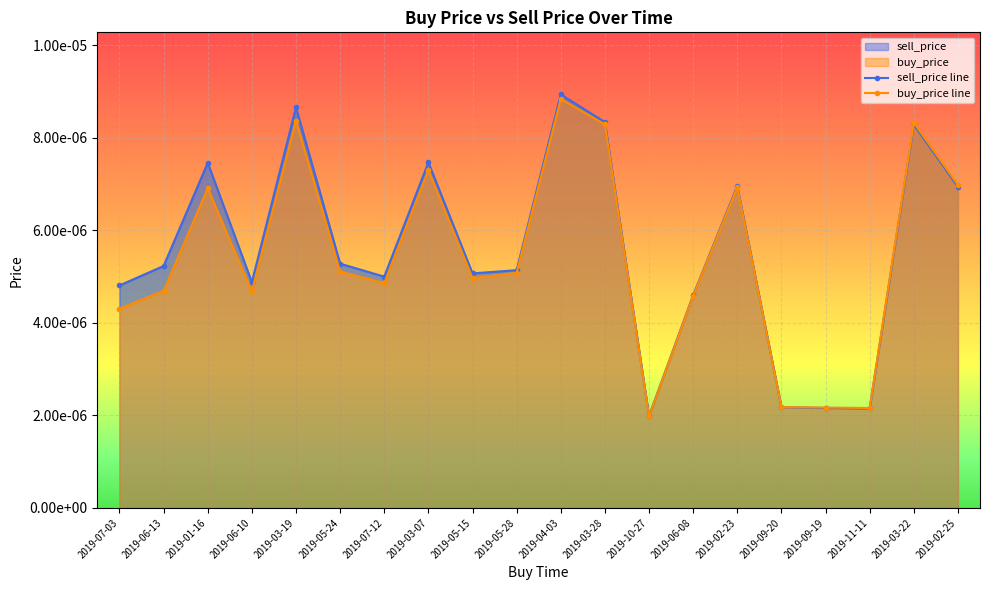

Which series has the largest range (max minus min)?

sell_price line